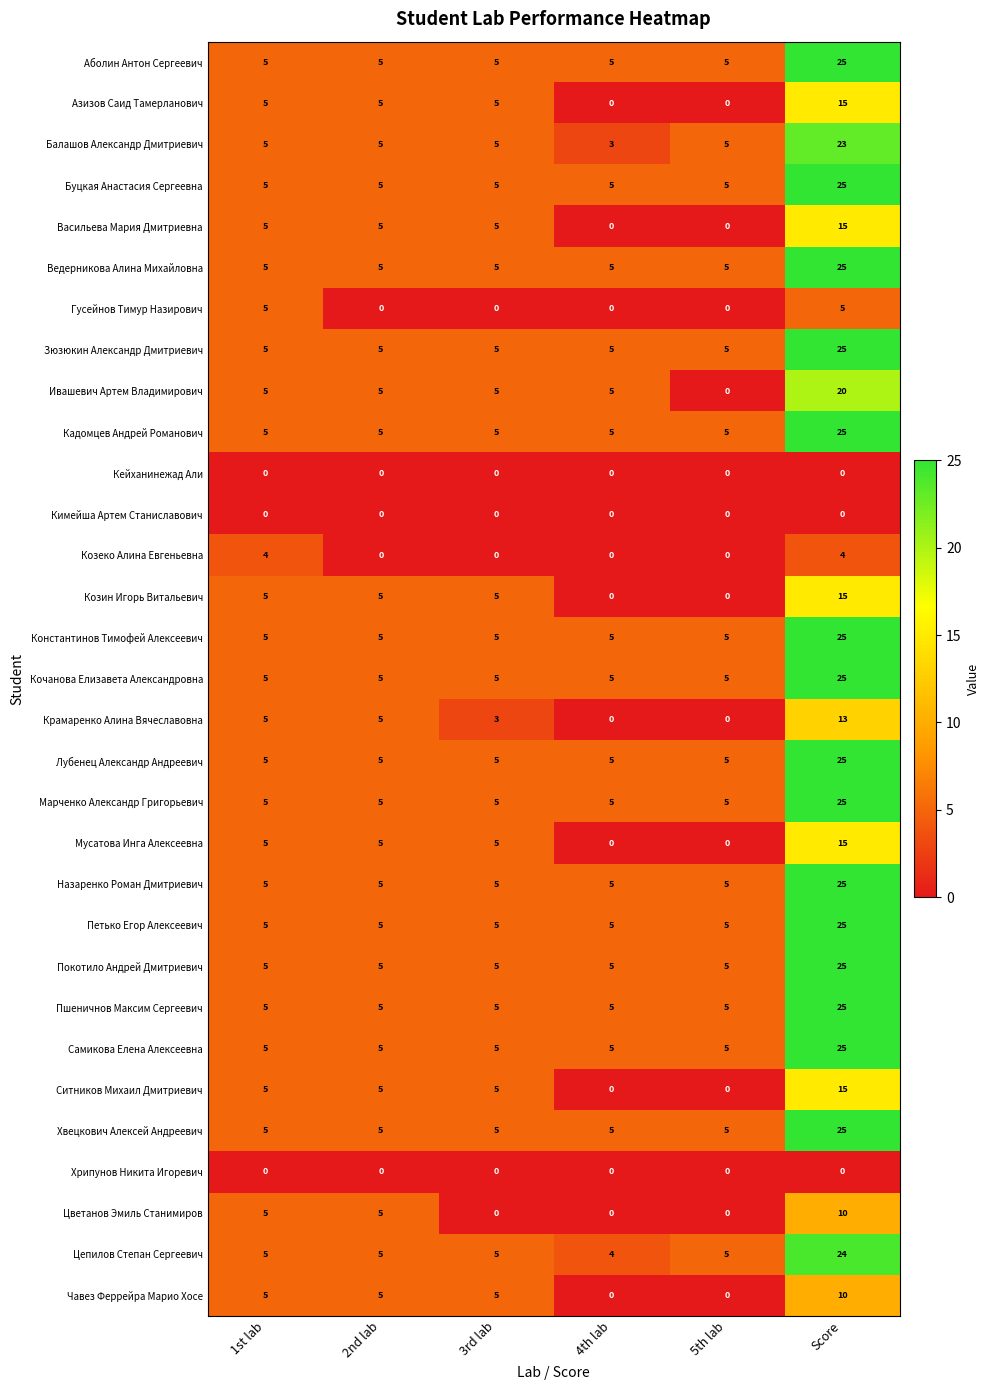

Is it true that Чавез Феррейра Марио Хосе equals 0 at 4th lab?

True